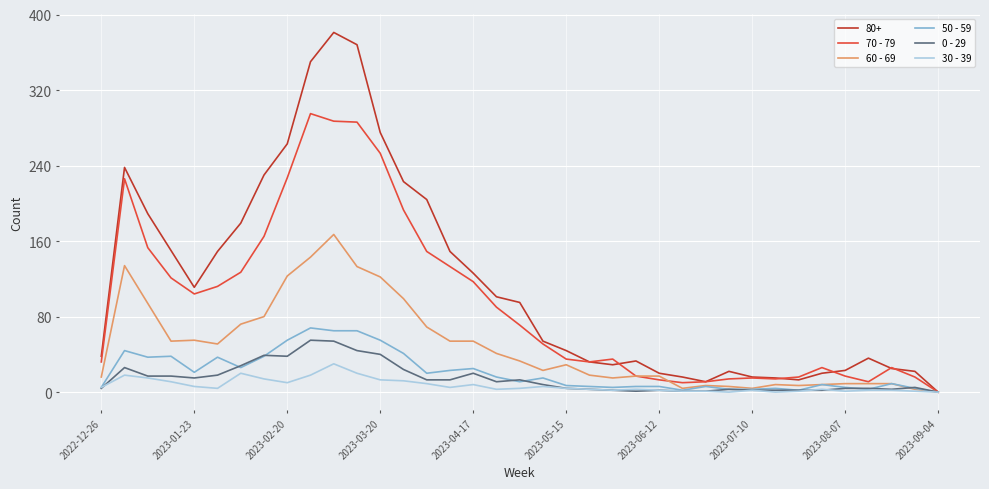

What is the sum of all 50 - 59 values?

784